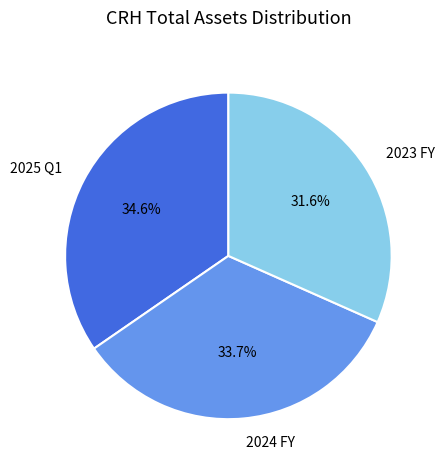

Is 2025 Q1 the majority of the pie?

No